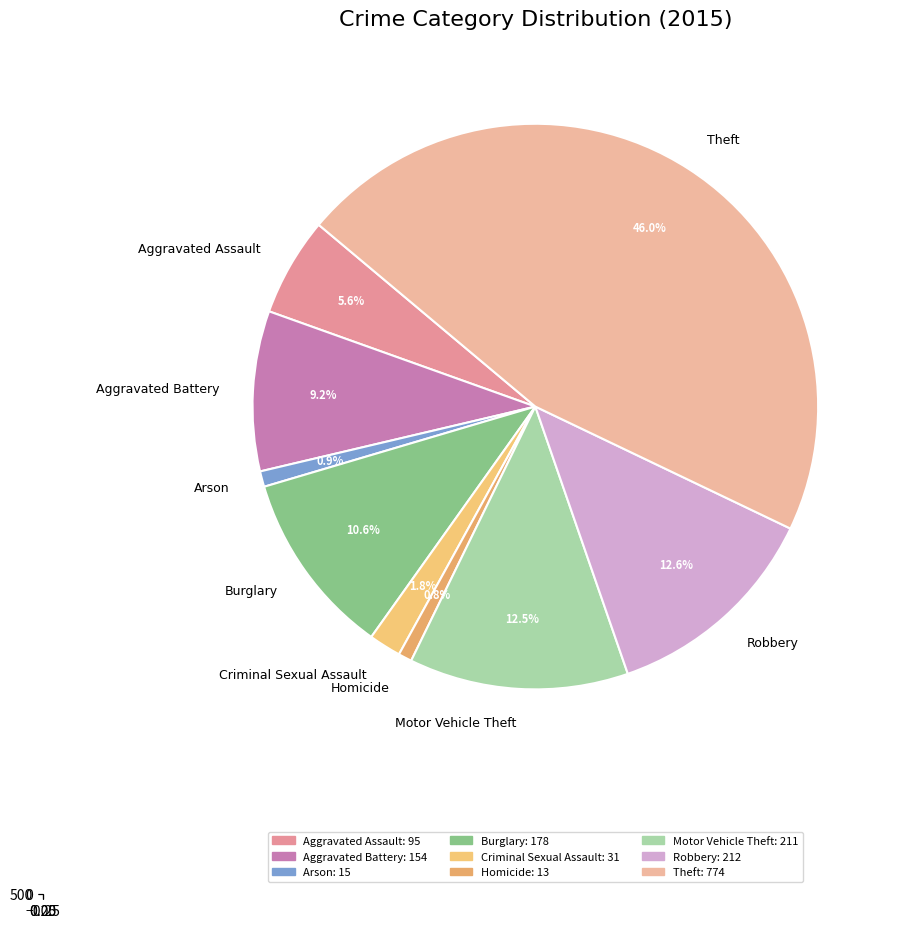

To the nearest percent, what percentage of the pie is Aggravated Assault?

6%